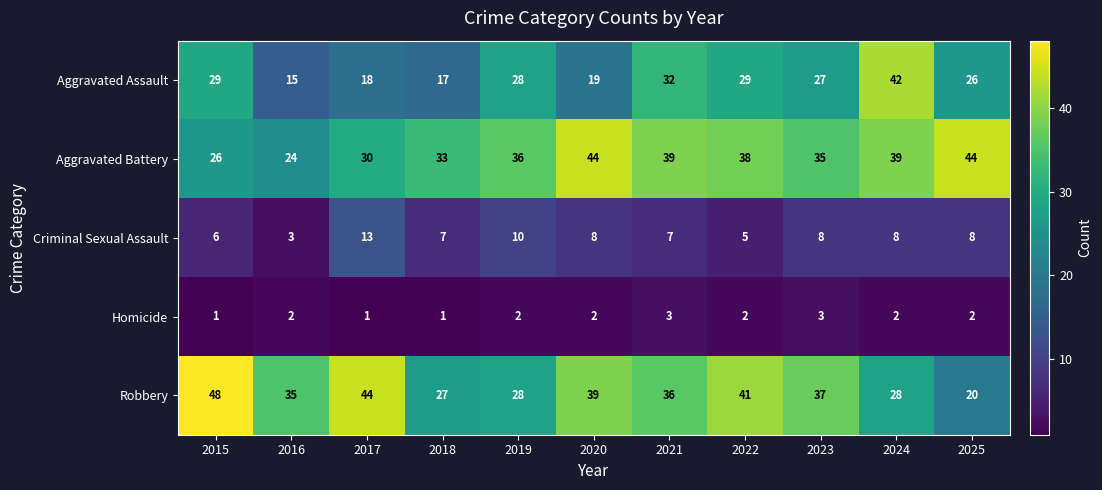

Which category has the highest value across all series?

2015